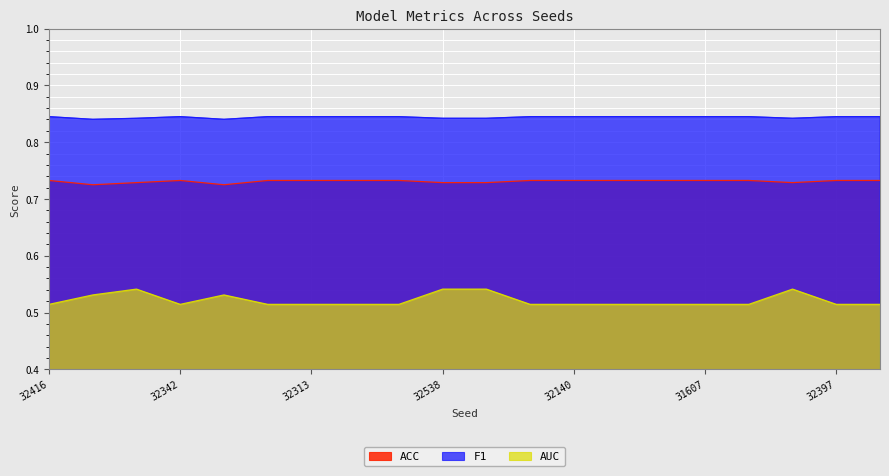

What is the sum of all ACC values?

14.6